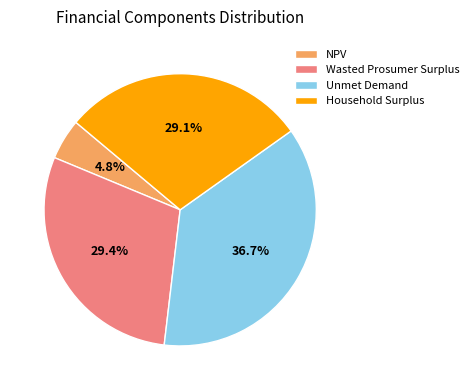

True or false: Household Surplus accounts for 22% of the total.

False